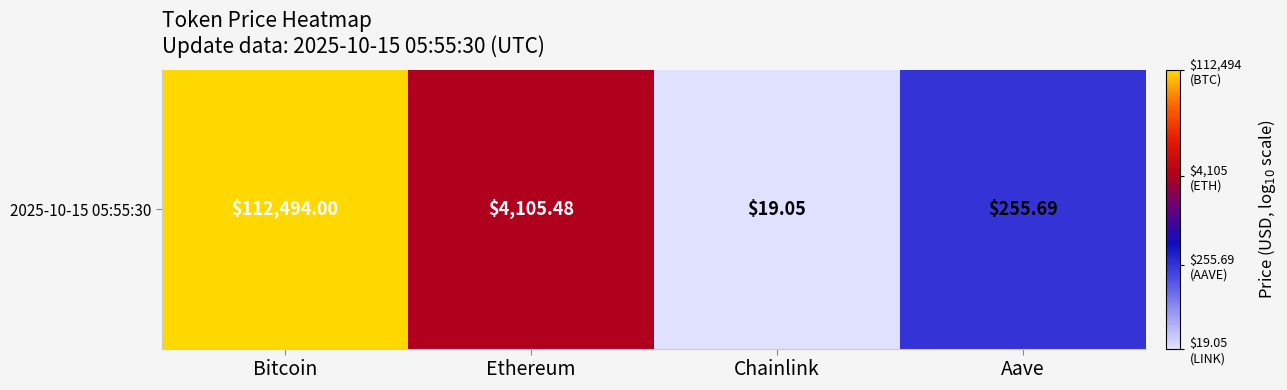

The value at Chainlink is 1.7. True or false?

False